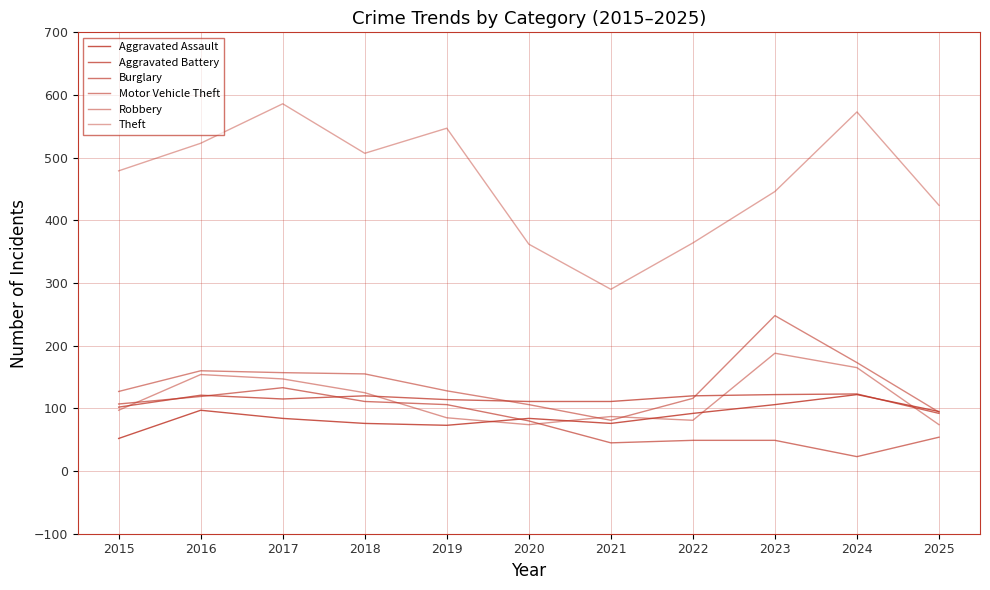

Does the chart display data point markers on the line(s)?

No